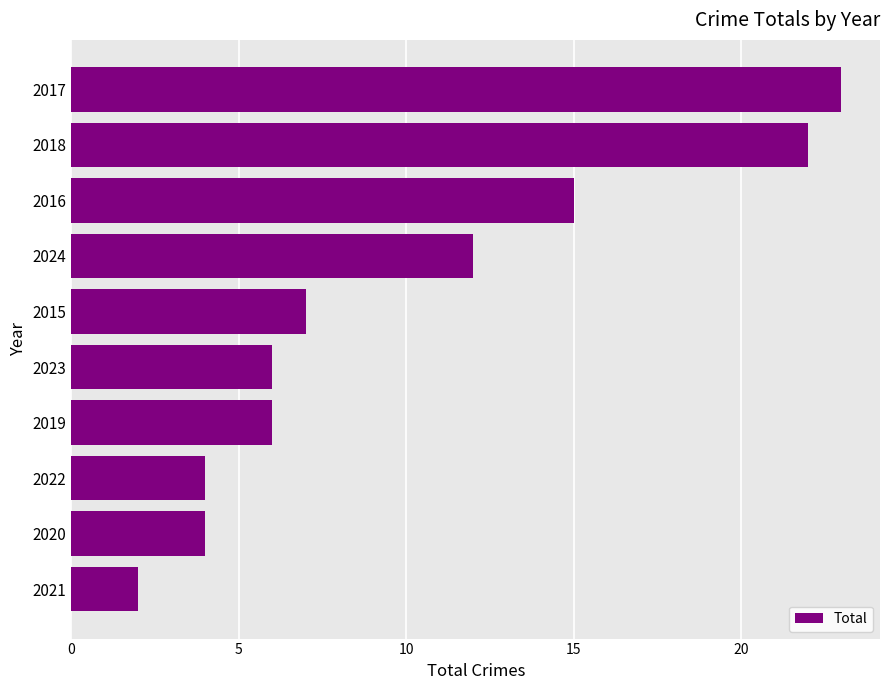

Reading bottom to top, list all the values displayed in this chart.

2021=2	2020=4	2022=4	2019=6	2023=6	2015=7	2024=12	2016=15	2018=22	2017=23